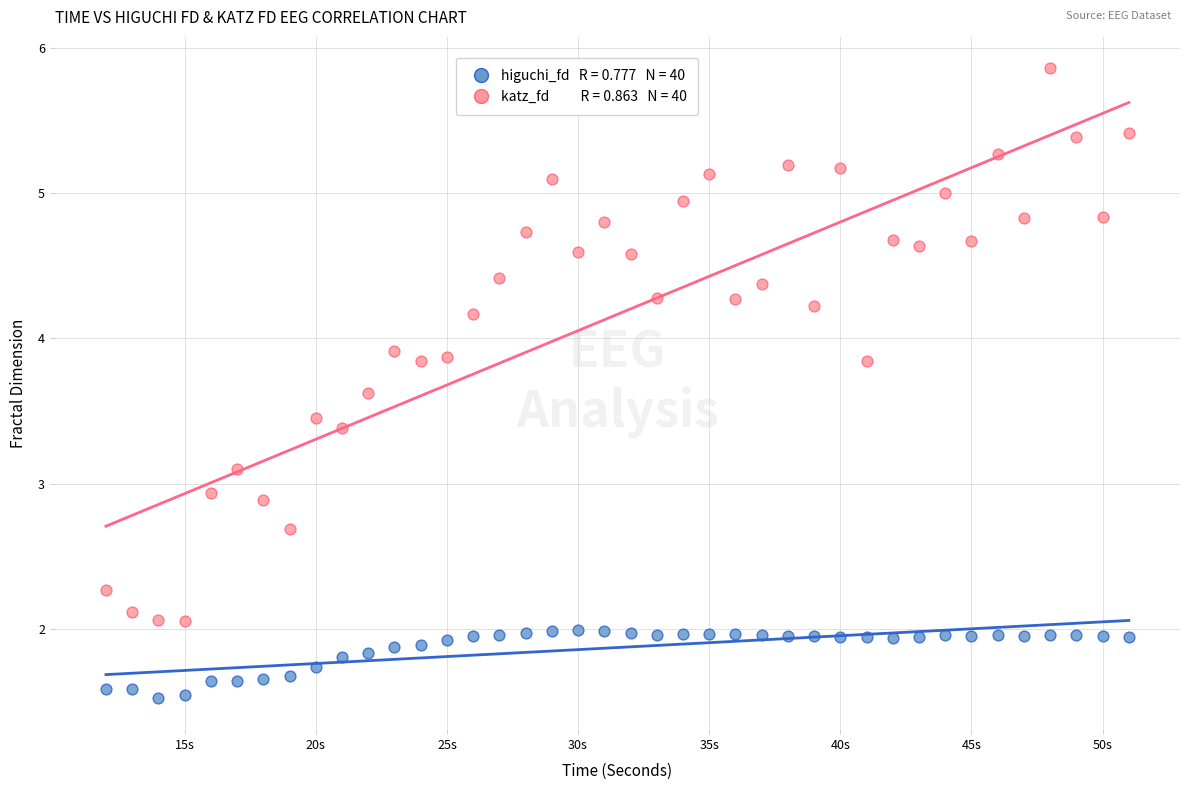

Across all data points, what is the range of X values (max minus min)?

39.0